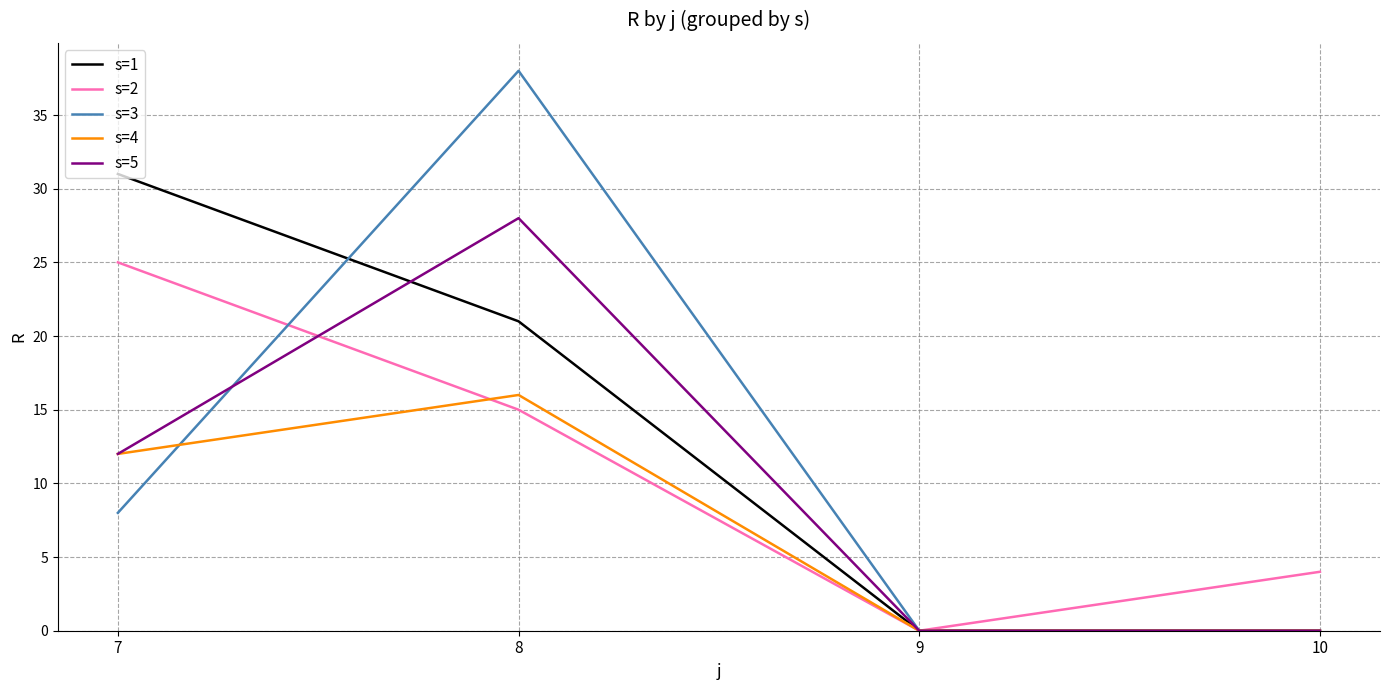

The value of s=5 at 10 is 15. True or false?

False